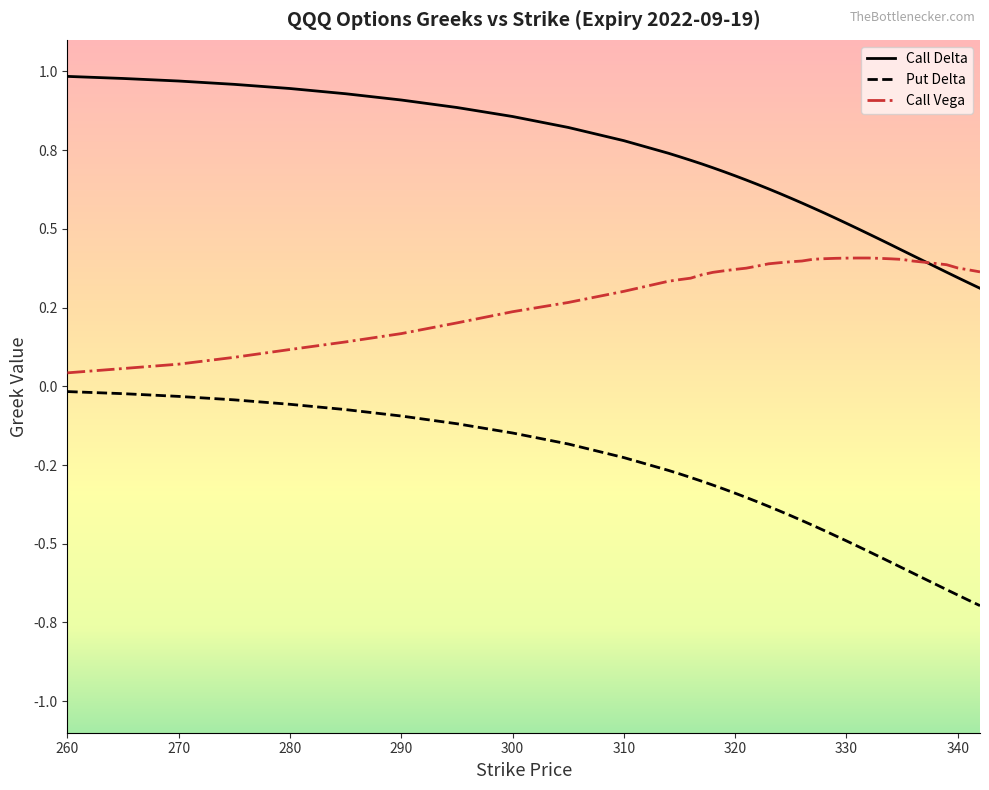

True or false: Call Vega and Put Delta intersect in this chart.

False